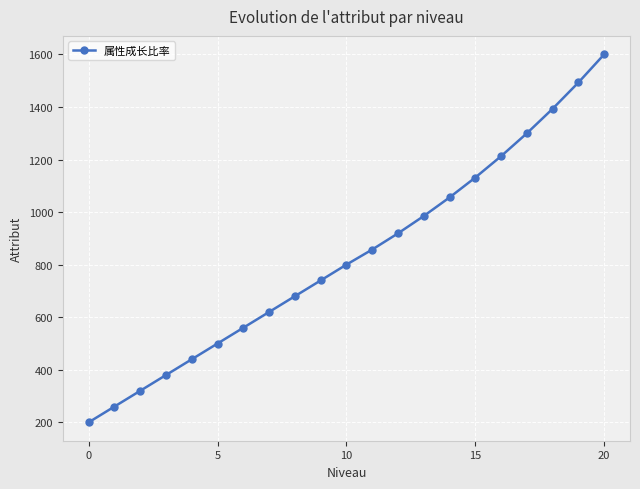

What is the difference between the second highest and minimum values?

1293.6